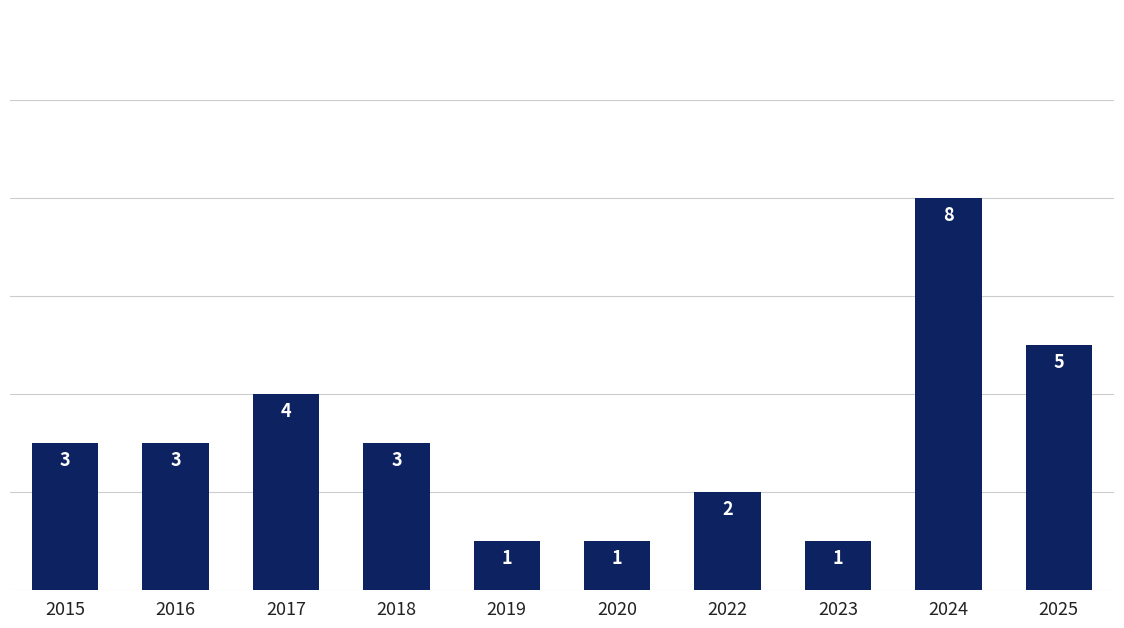

Read the value at 2025.

5